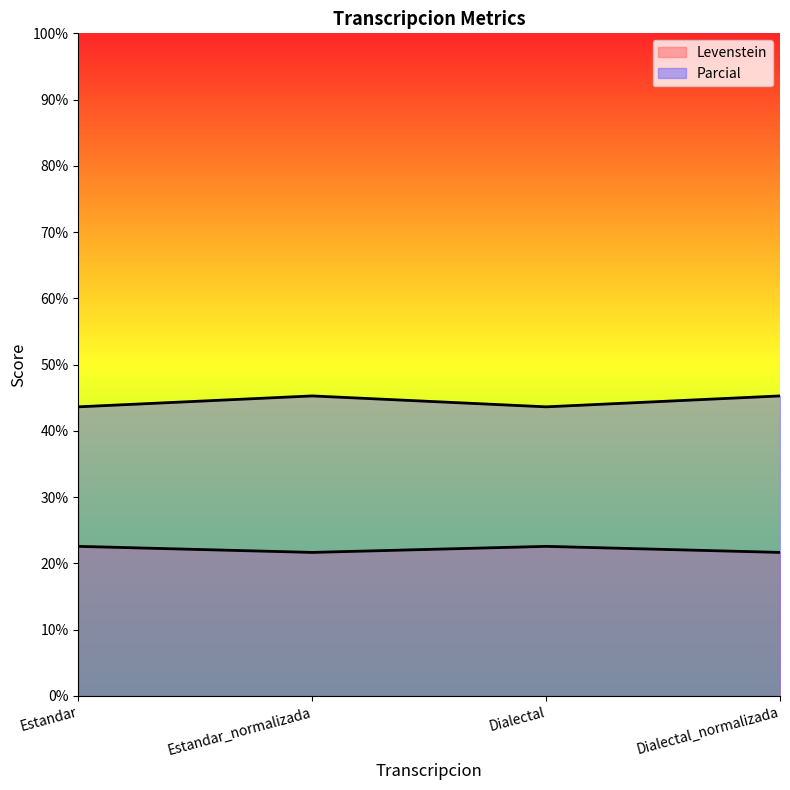

What is the total value across all series at Dialectal_normalizada?

66.9